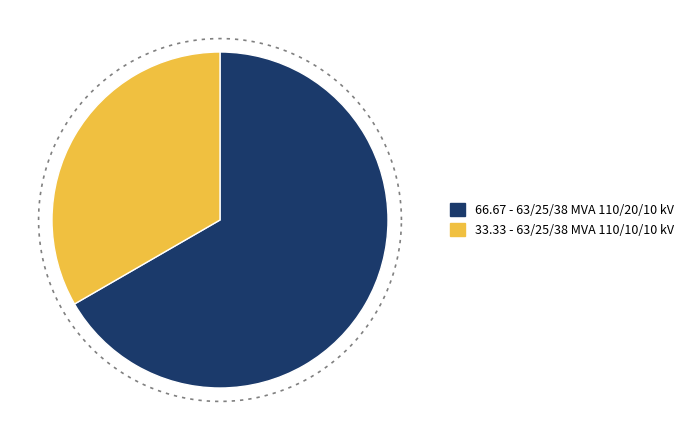

To the nearest percent, what is the difference between the largest and smallest slice percentages?

33%